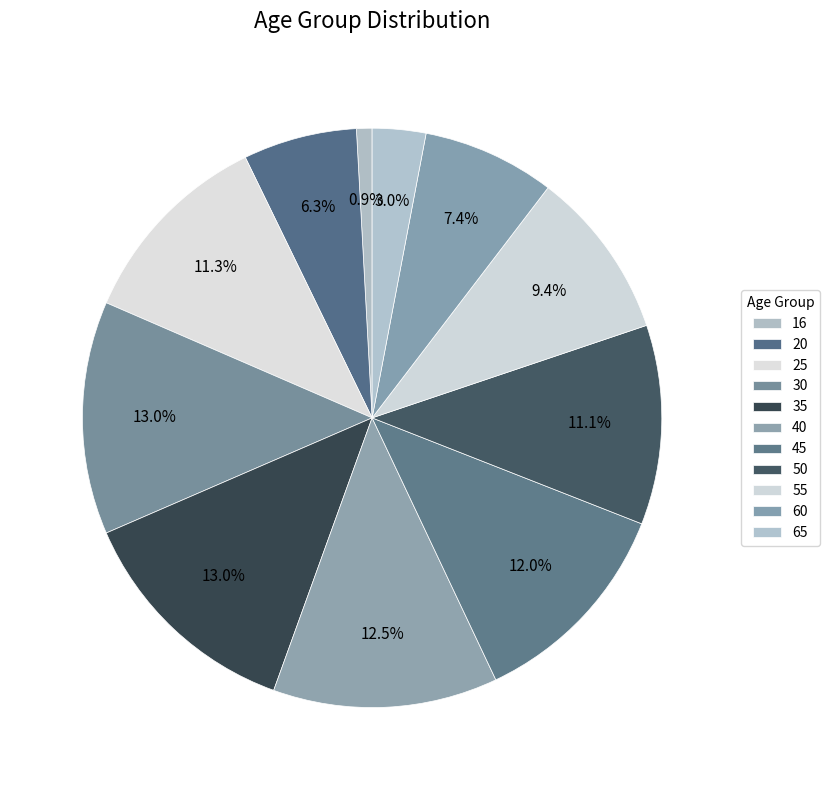

How many slices are in this pie chart?

11